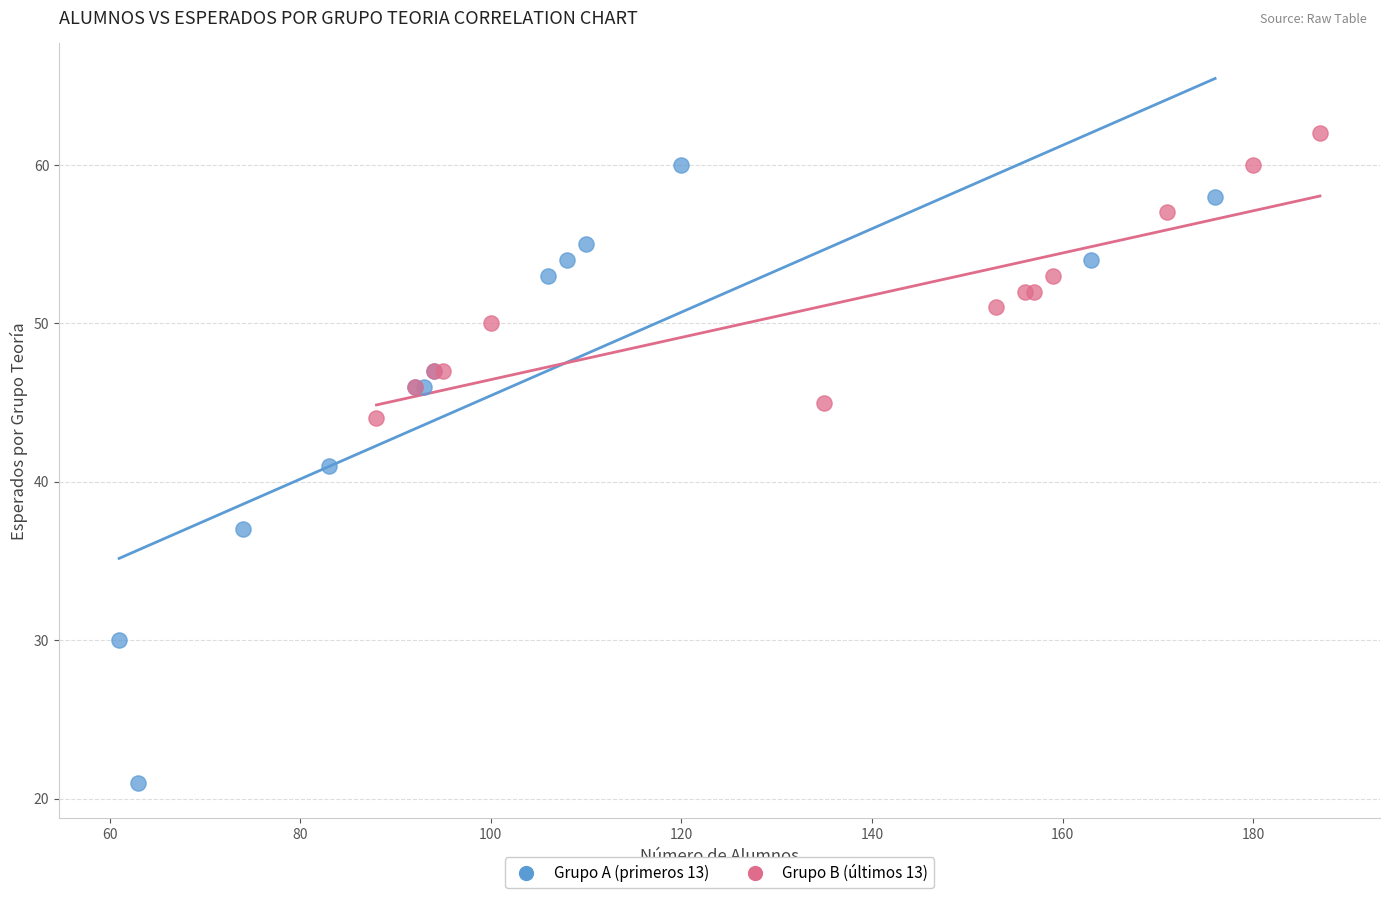

Which series reaches the minimum Y coordinate?

Grupo A (primeros 13)